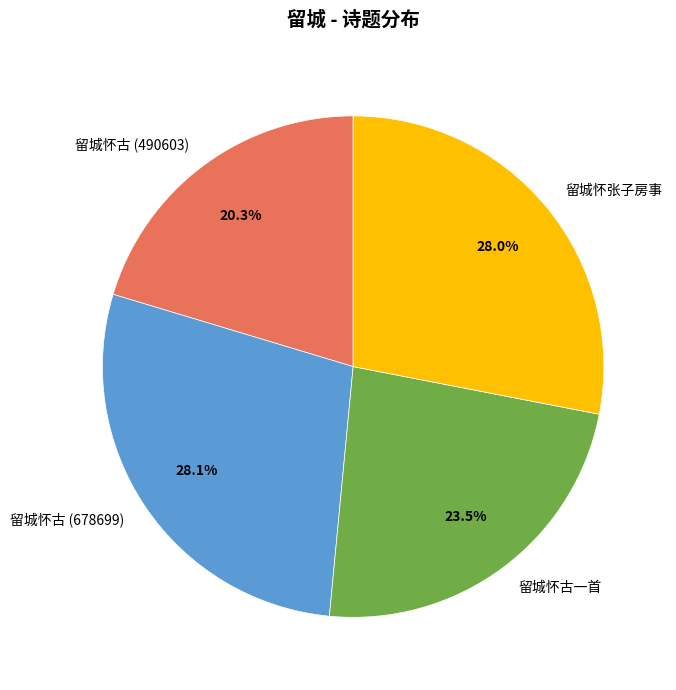

Do 留城怀古一首 and 留城怀古 (678699) together represent more than half of the pie?

Yes